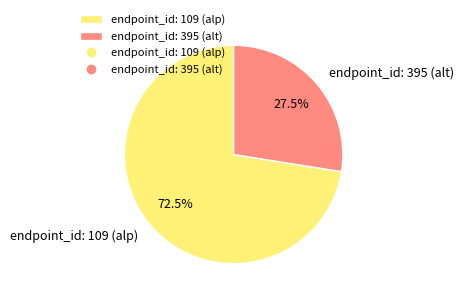

Does endpoint_id: 109 (alp) account for over 50% of the chart?

Yes